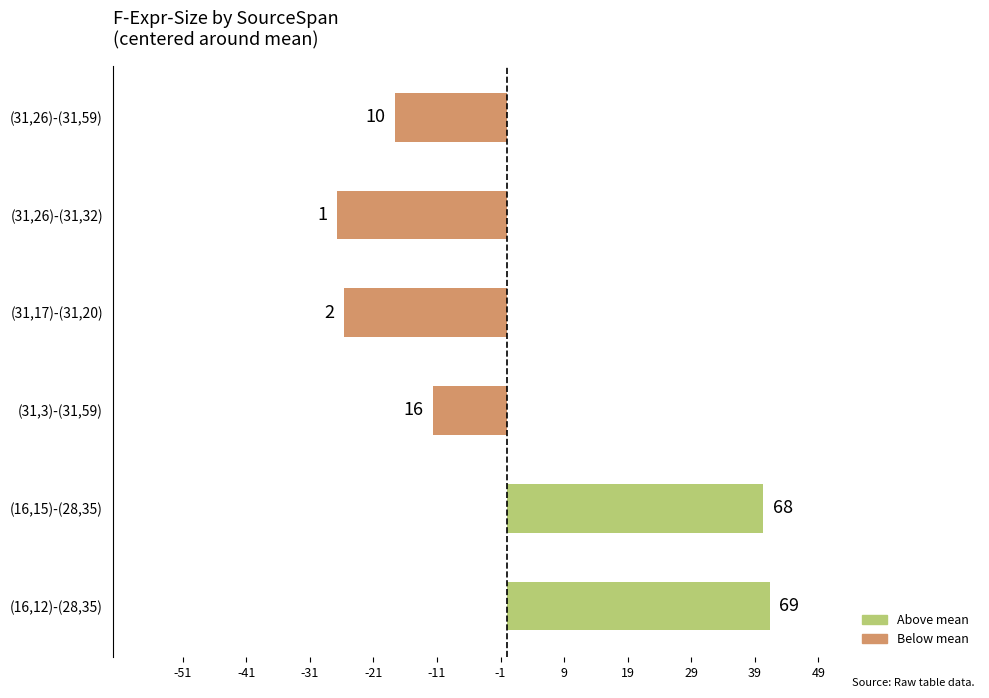

Are the bars horizontal?

Yes